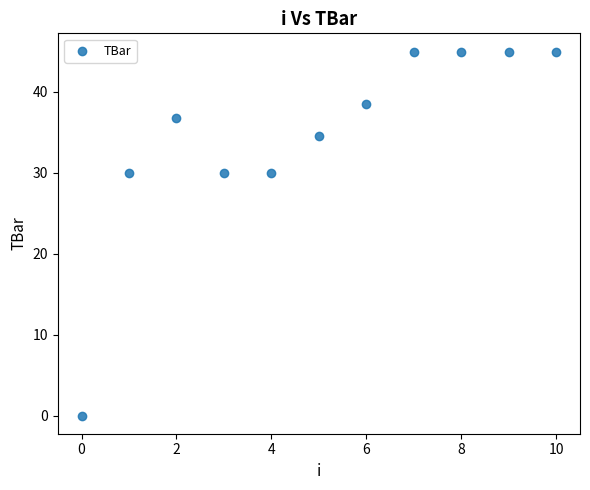

What is the range of Y values (max minus min)?

45.0